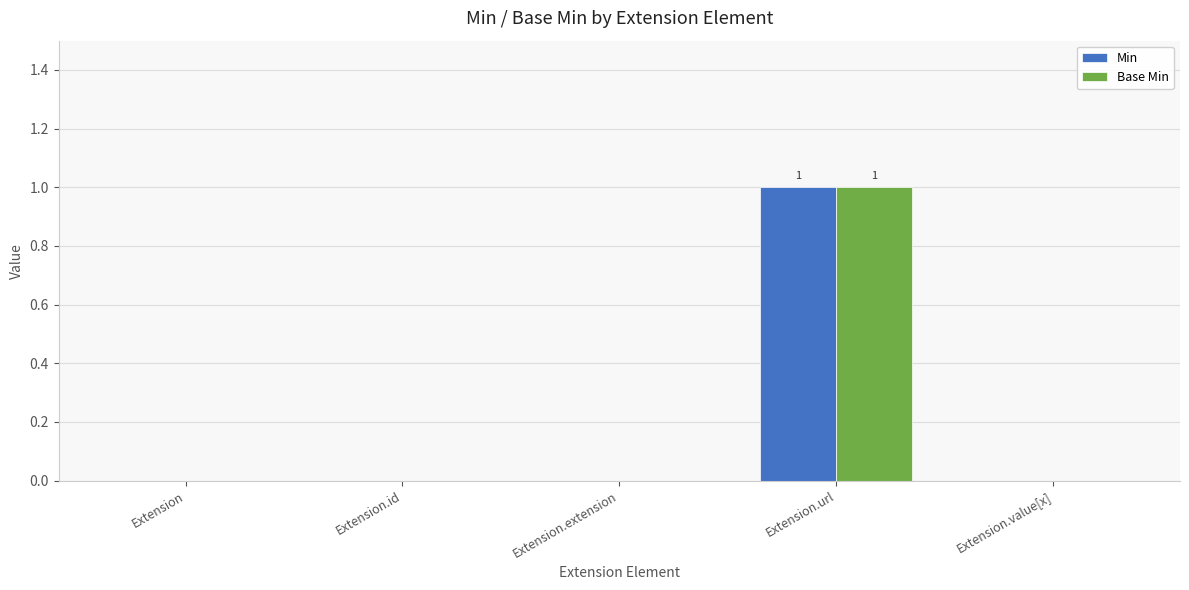

How many groups of bars are there?

5